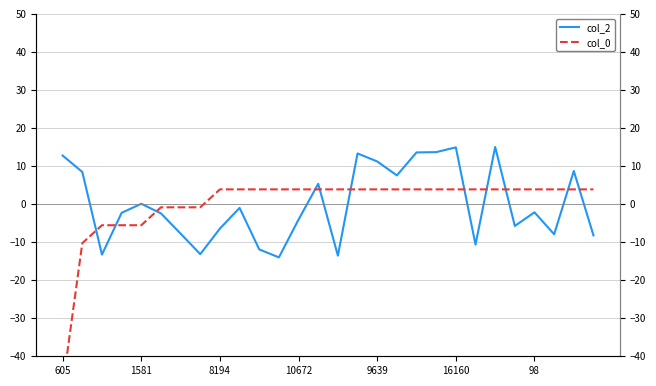

What is the highest value of the col_2 series?

15.0